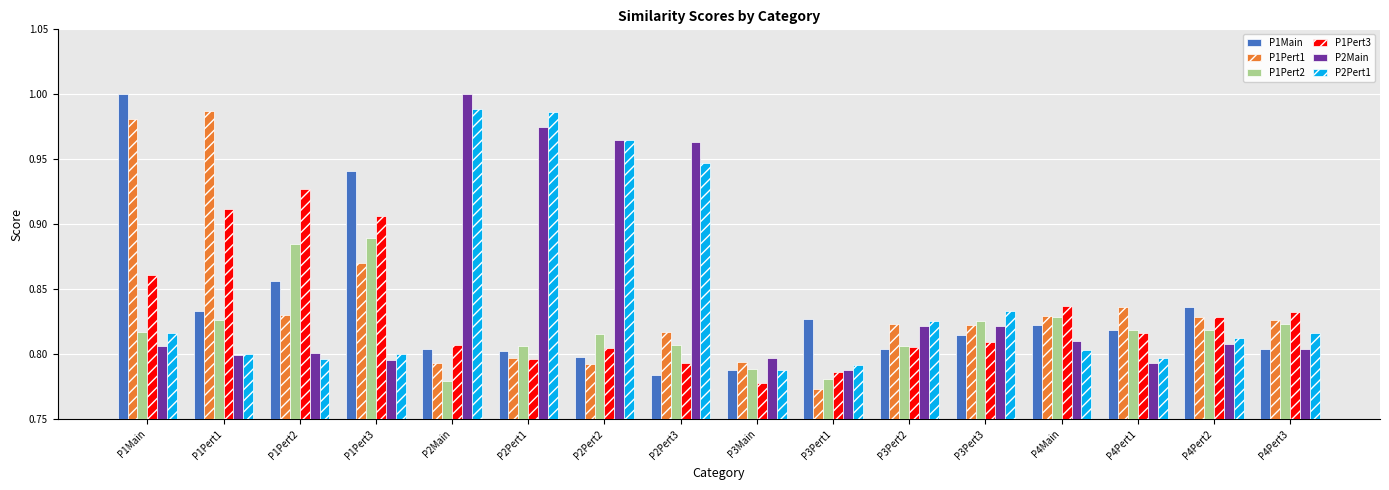

Between P2Pert3 and P3Main, which series saw the biggest shift?

P2Main